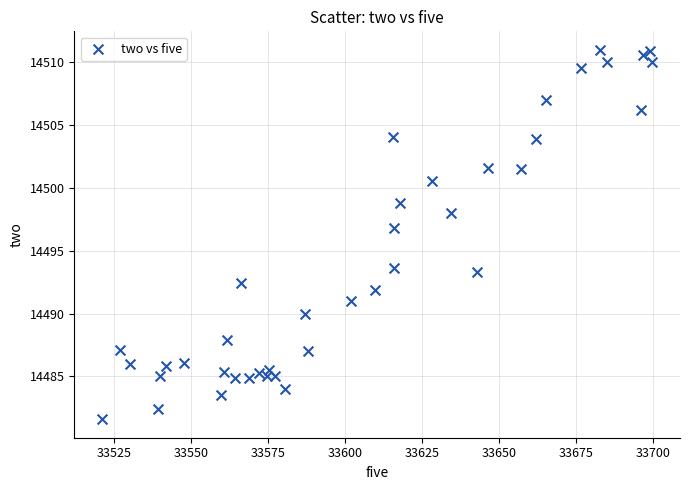

What Y value in the scatter plot is closest to 14496?

14496.8